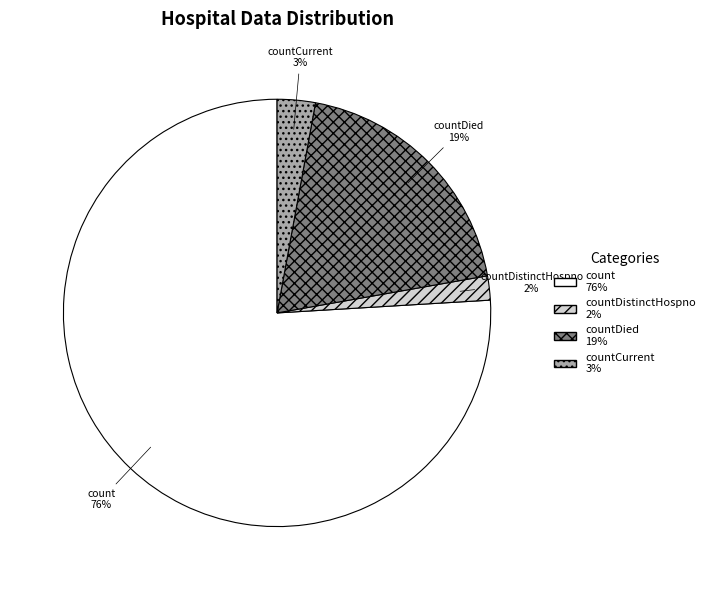

How many slices are in this pie chart?

4